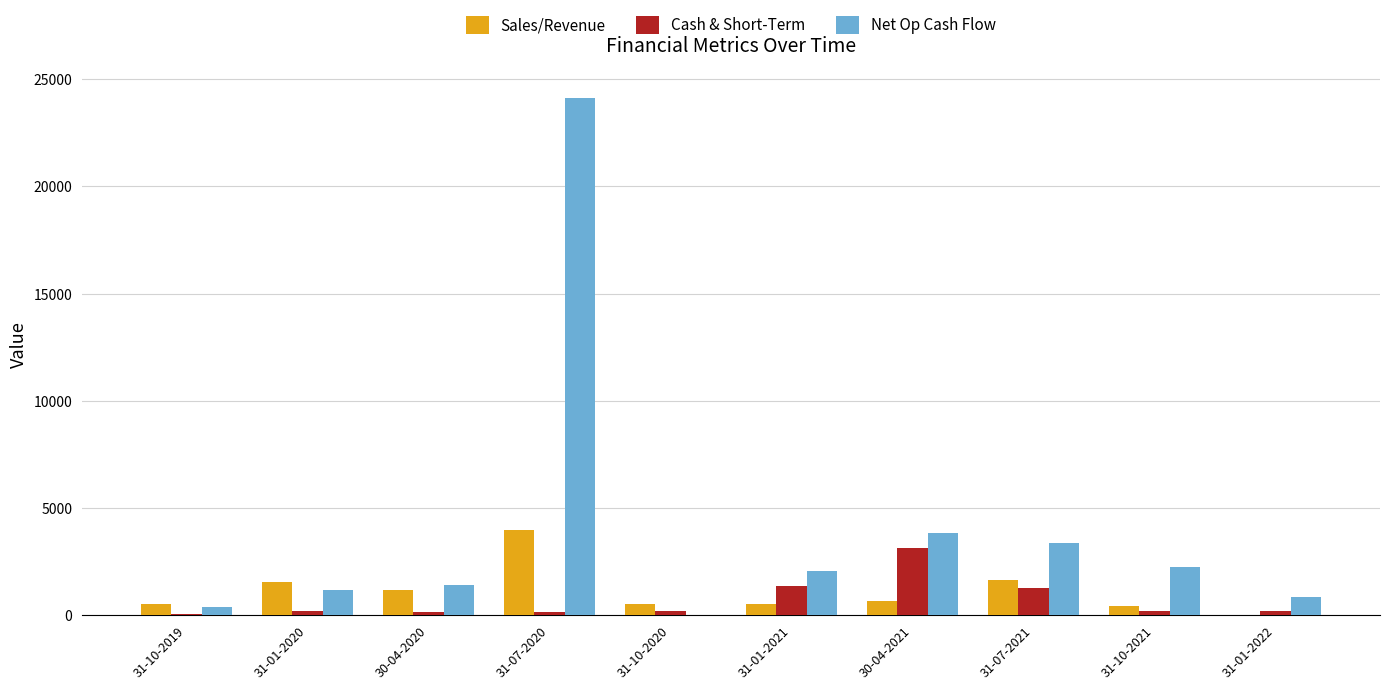

Does the chart contain stacked bars?

No